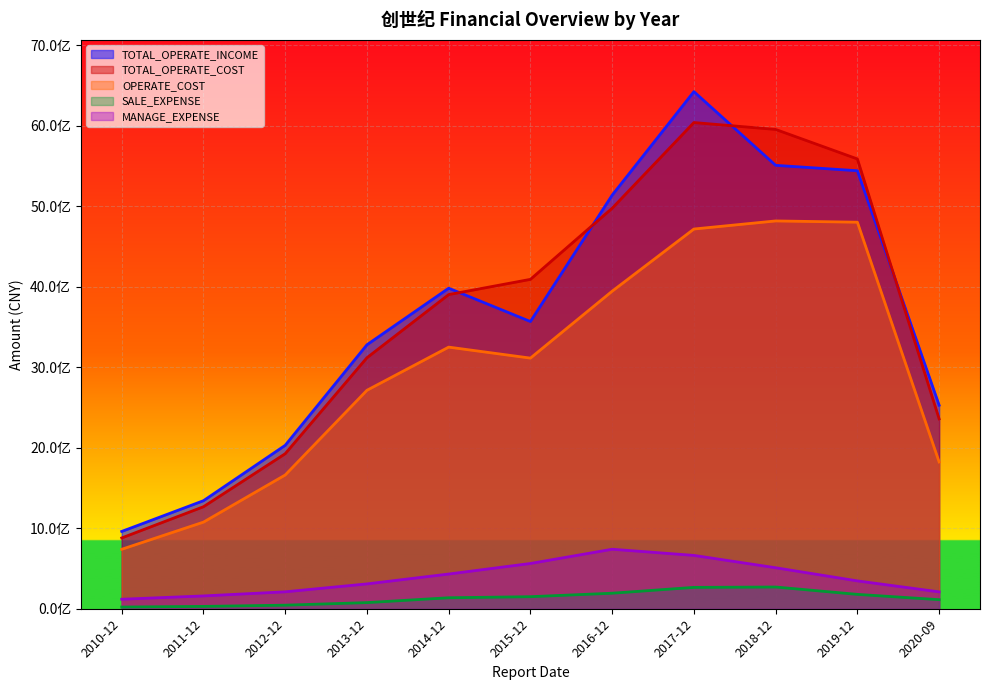

What is the difference between the highest and lowest values at 2013-12?

3201955343.0